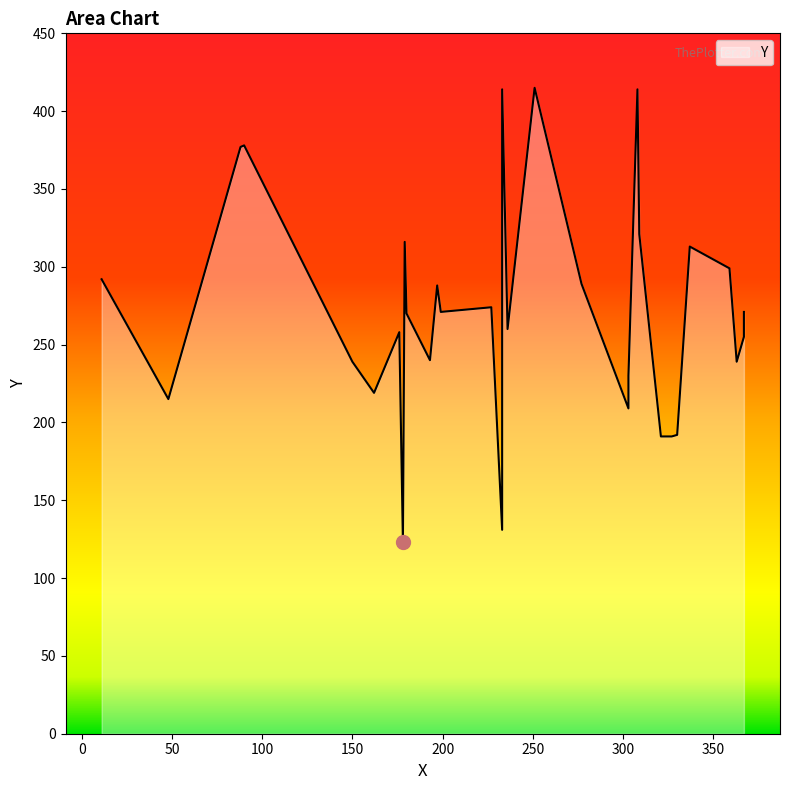

At which category does the chart reach its peak across all series?

251